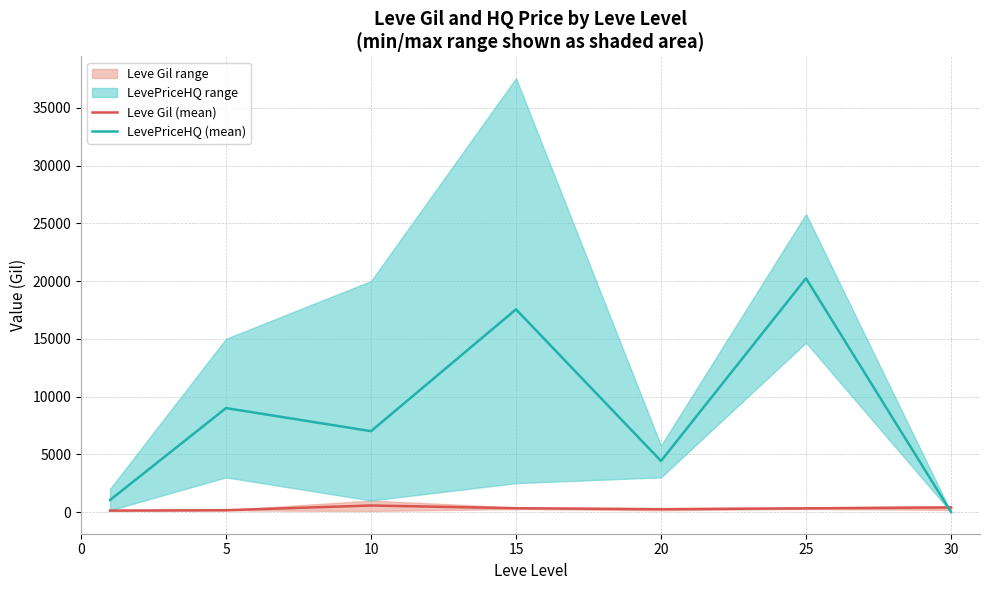

Is this an area chart (filled region under the line)?

No